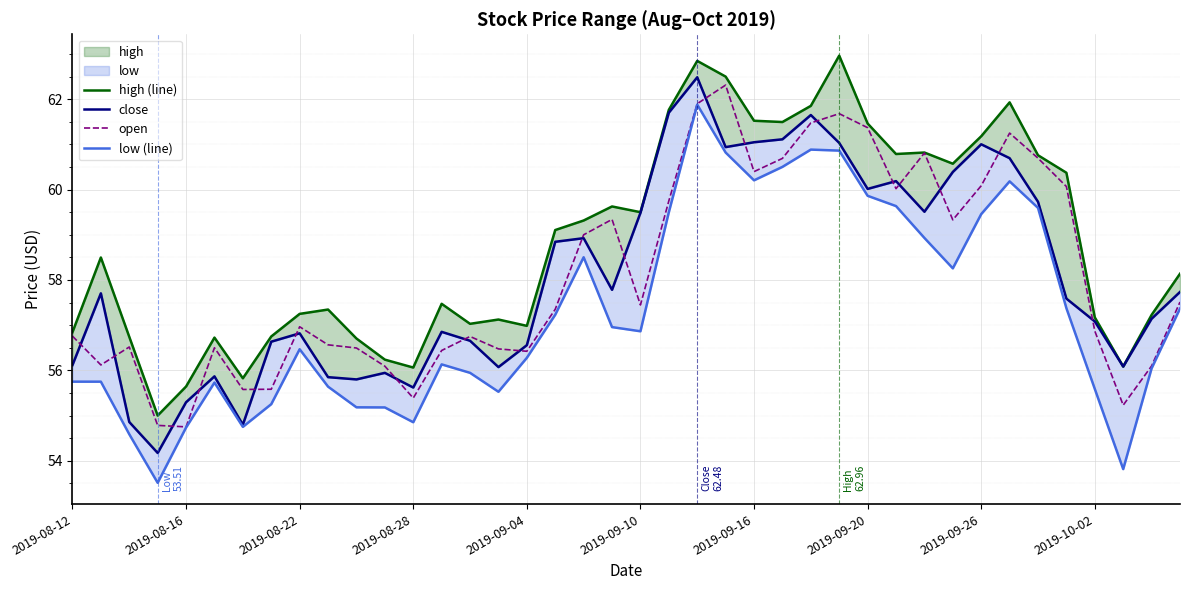

What is the lowest value of the open series?

54.8